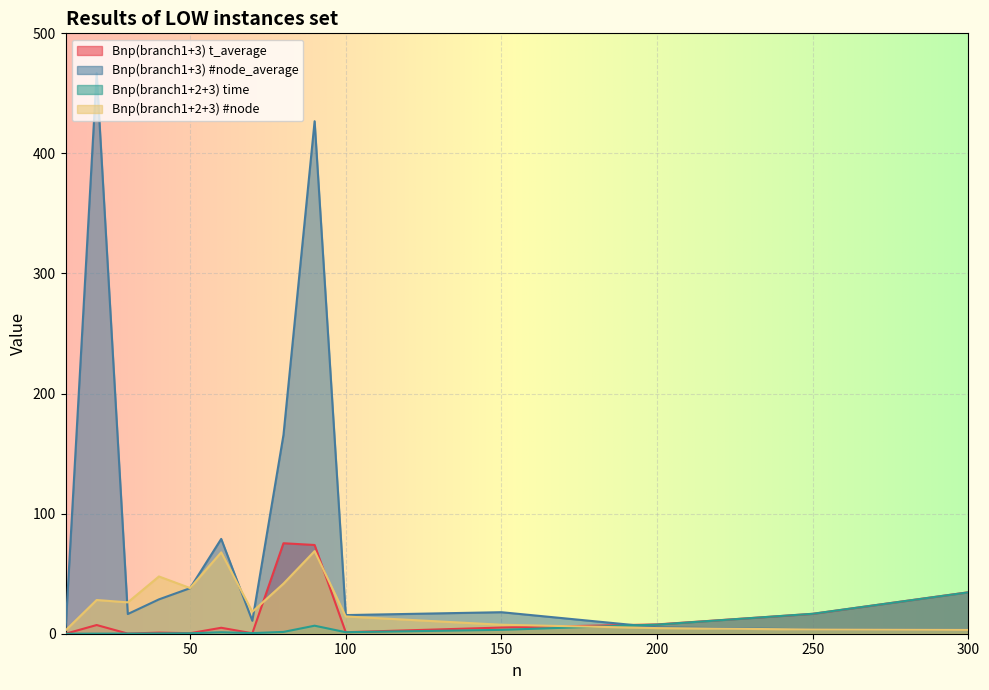

Is it true that Bnp(branch1+3) t_average equals 16.6 at 250?

True